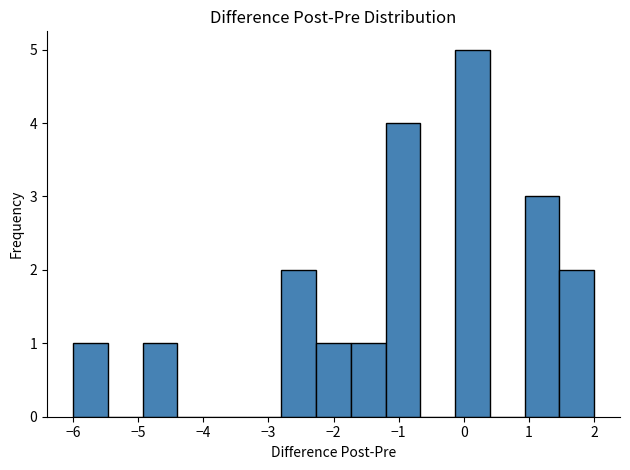

Reading left to right, transcribe this chart: for each bar, give the range it covers on the x-axis and its height. Neither the bar edges nor the heights are printed on the chart, so give them approximately, as read against the axes.

-6.0 to -5.5: 1
-5.5 to -4.9: 0
-4.9 to -4.4: 1
-4.4 to -3.9: 0
-3.9 to -3.3: 0
-3.3 to -2.8: 0
-2.8 to -2.3: 2
-2.3 to -1.7: 1
-1.7 to -1.2: 1
-1.2 to -0.7: 4
-0.7 to -0.1: 0
-0.1 to 0.4: 5
0.4 to 0.9: 0
0.9 to 1.5: 3
1.5 to 2.0: 2